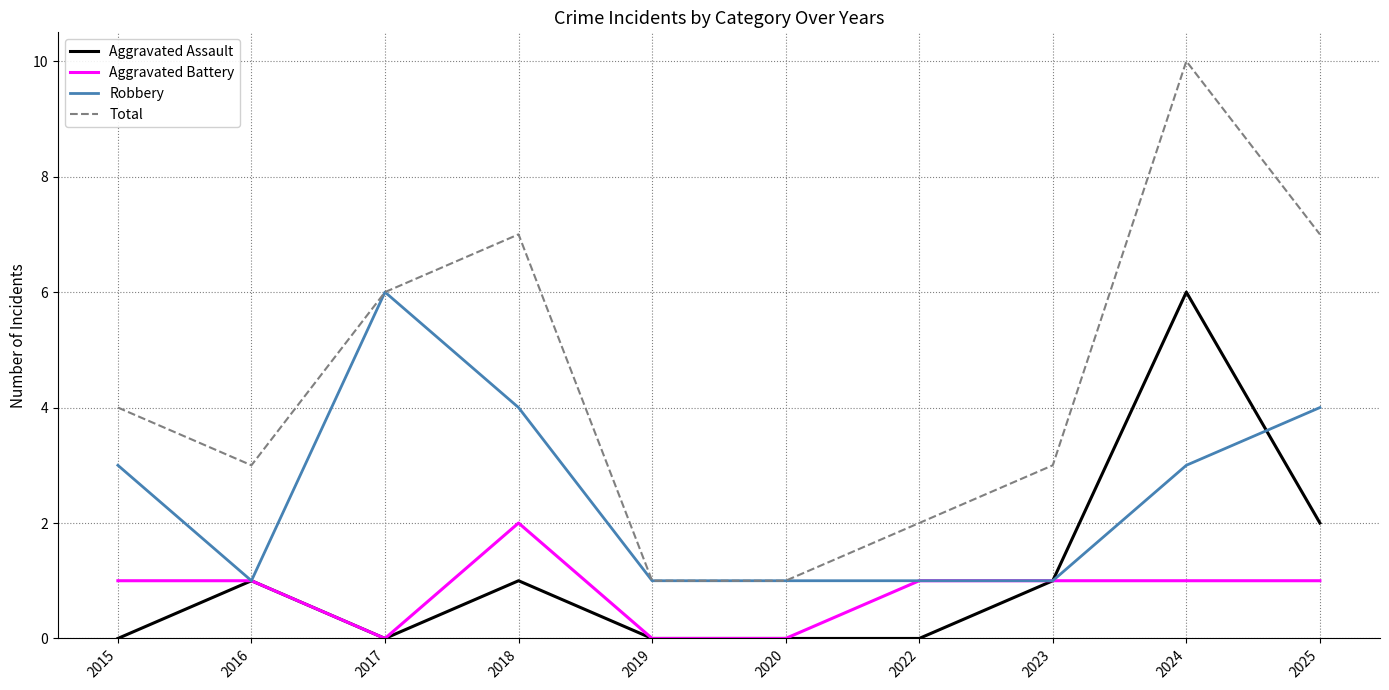

Reading right to left, list all the values displayed in this chart.

Aggravated Assault: 2	6	1	0	0	0	1	0	1	0
Aggravated Battery: 1	1	1	1	0	0	2	0	1	1
Robbery: 4	3	1	1	1	1	4	6	1	3
Total: 7	10	3	2	1	1	7	6	3	4